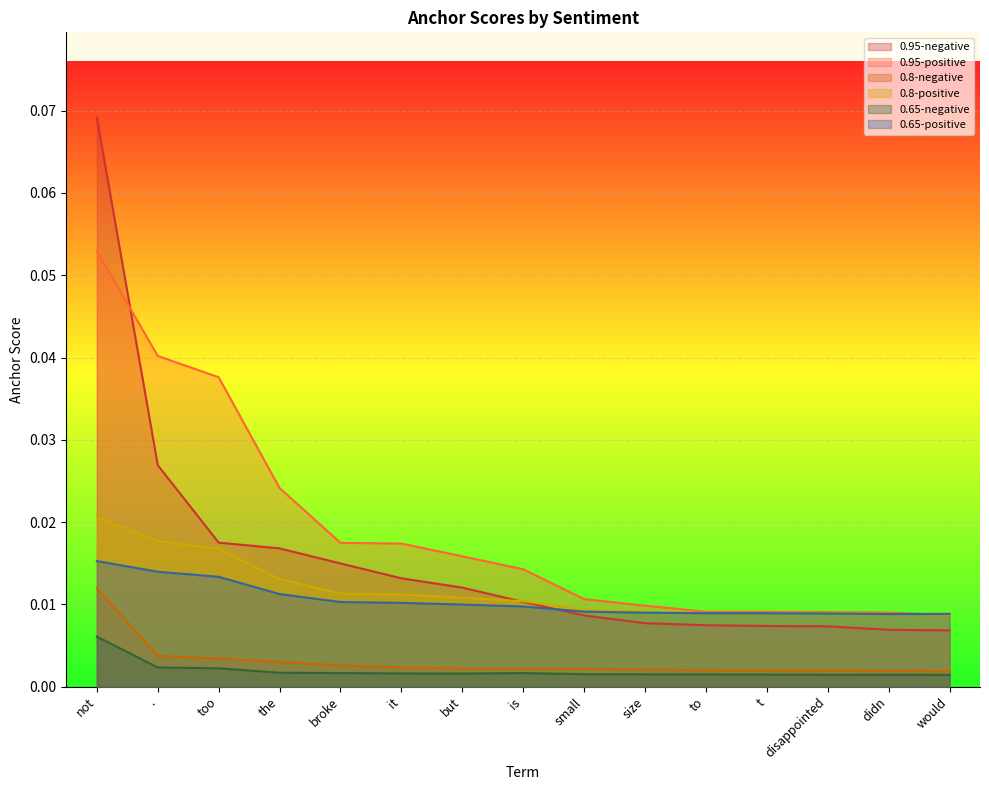

Count the 0.8-negative values in the range 0 to 1.

15